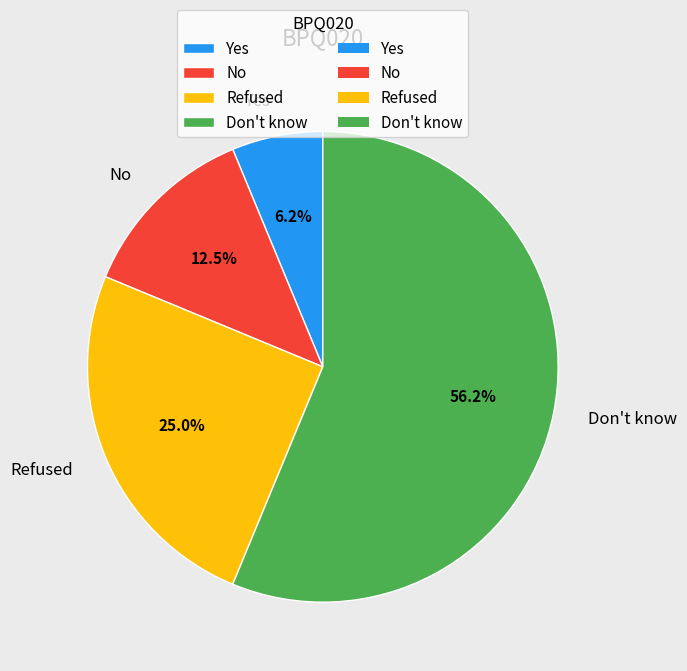

Combined, do No and Don't know account for over 50%?

Yes